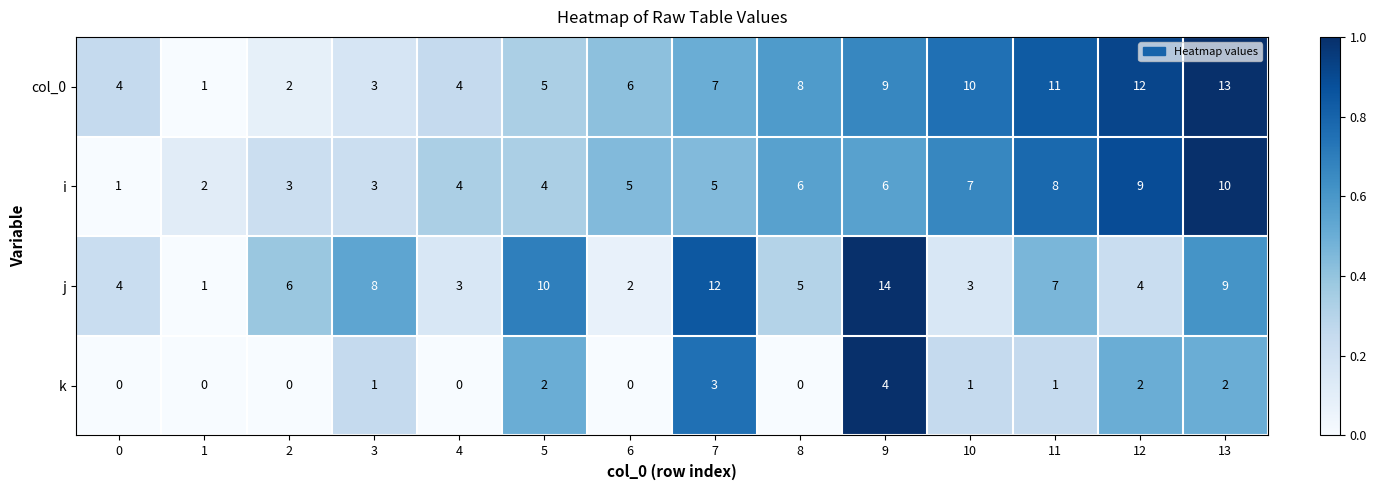

Which series has the largest total across all categories?

col_0